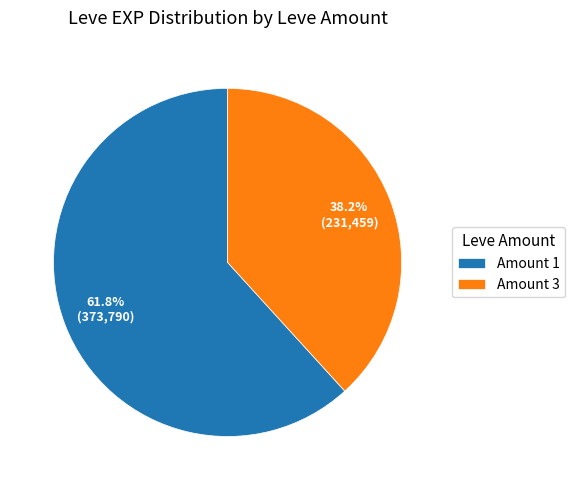

Does Amount 3 represent more than half of the total?

No